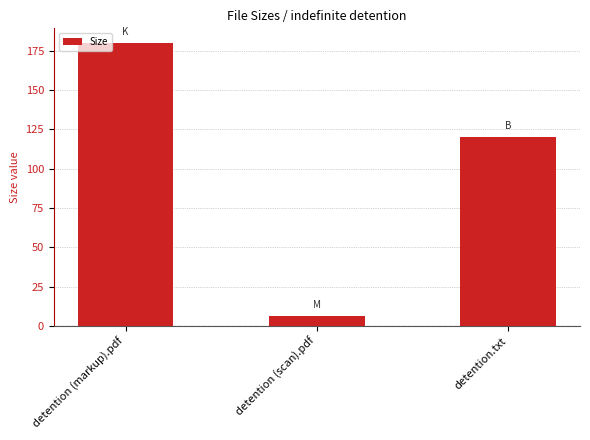

How many categories are shown in the chart?

3